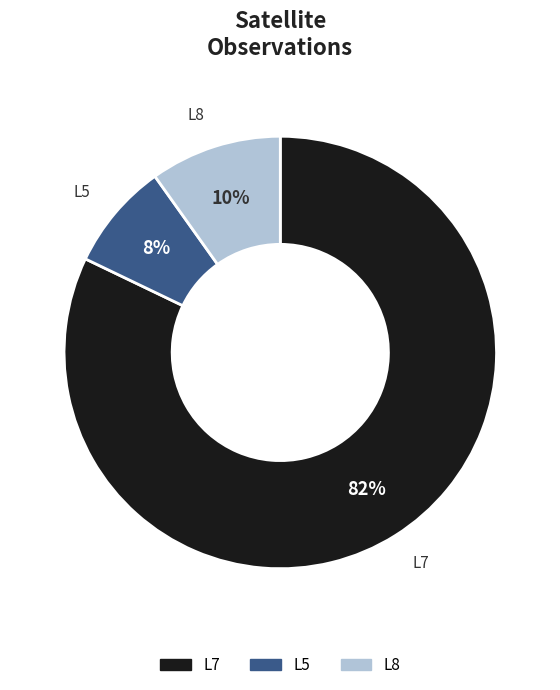

Is it true that L5 is 8% of the pie?

True